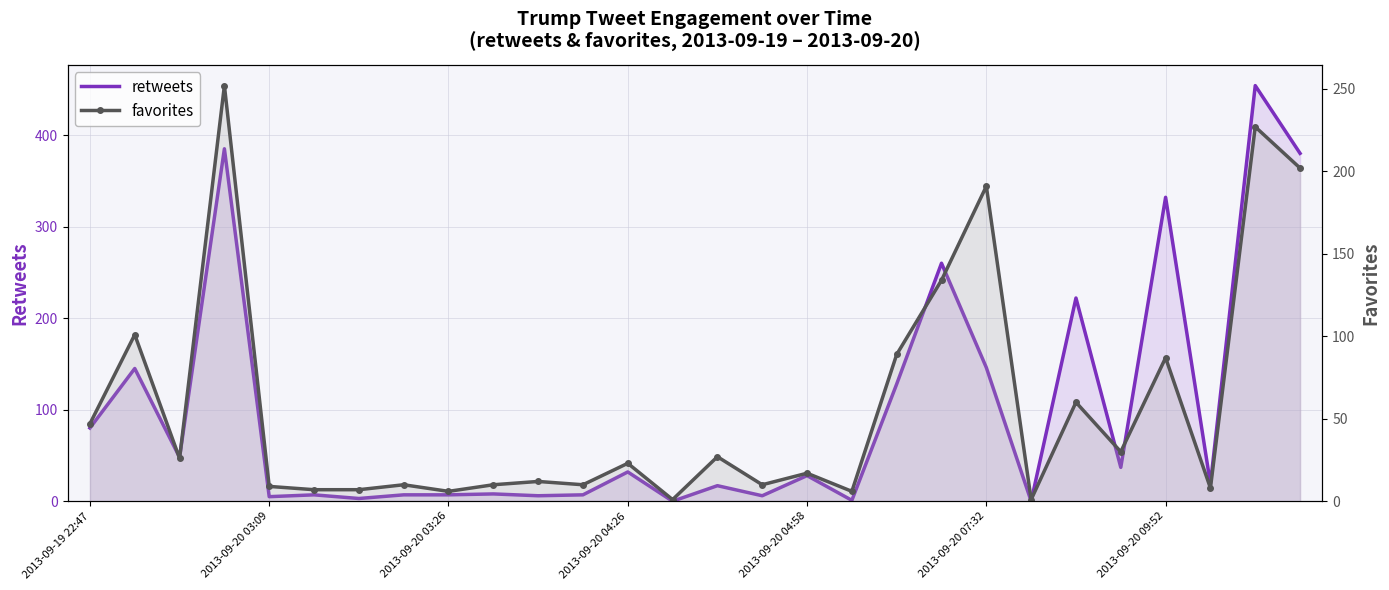

What is the value of the favorites point at the 16th from the left?

10